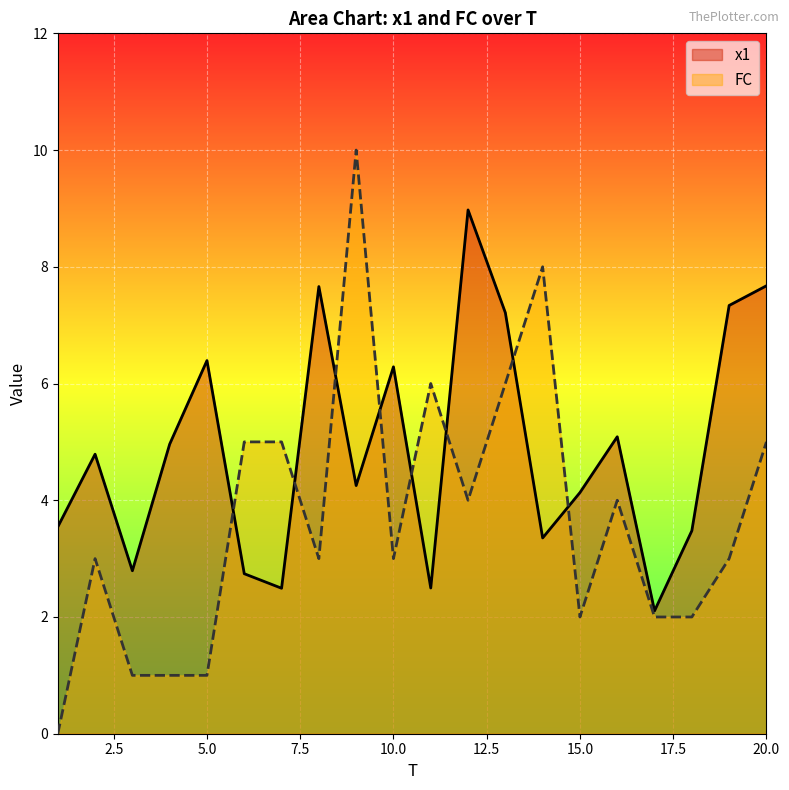

Between which two adjacent categories do x1 and FC first intersect?

5 and 6